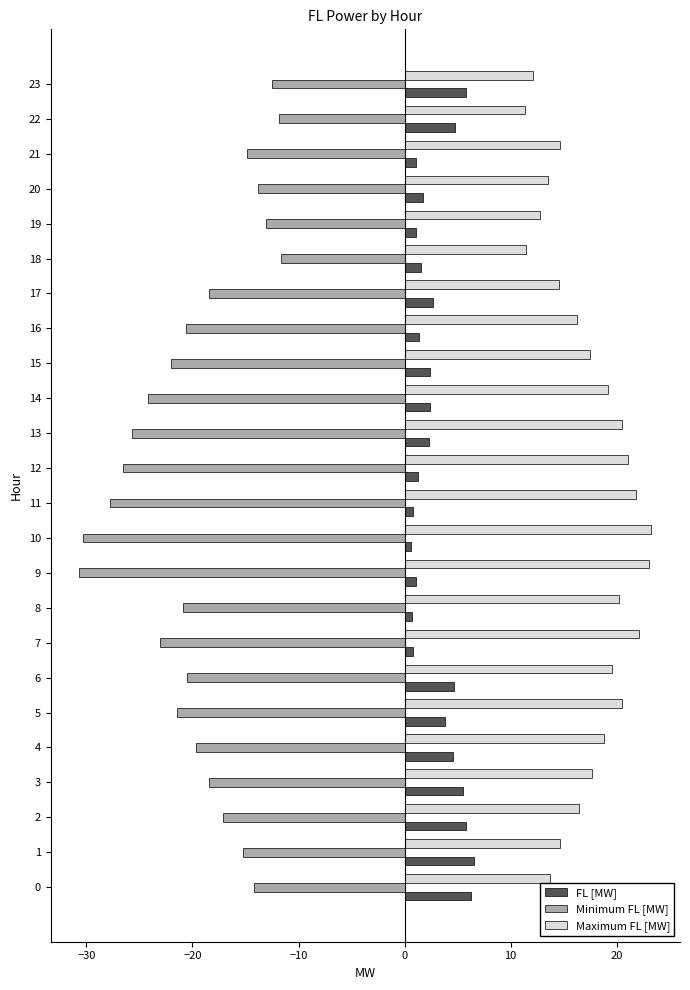

The Maximum FL [MW] series shows 22.1 at 7. True or false?

True